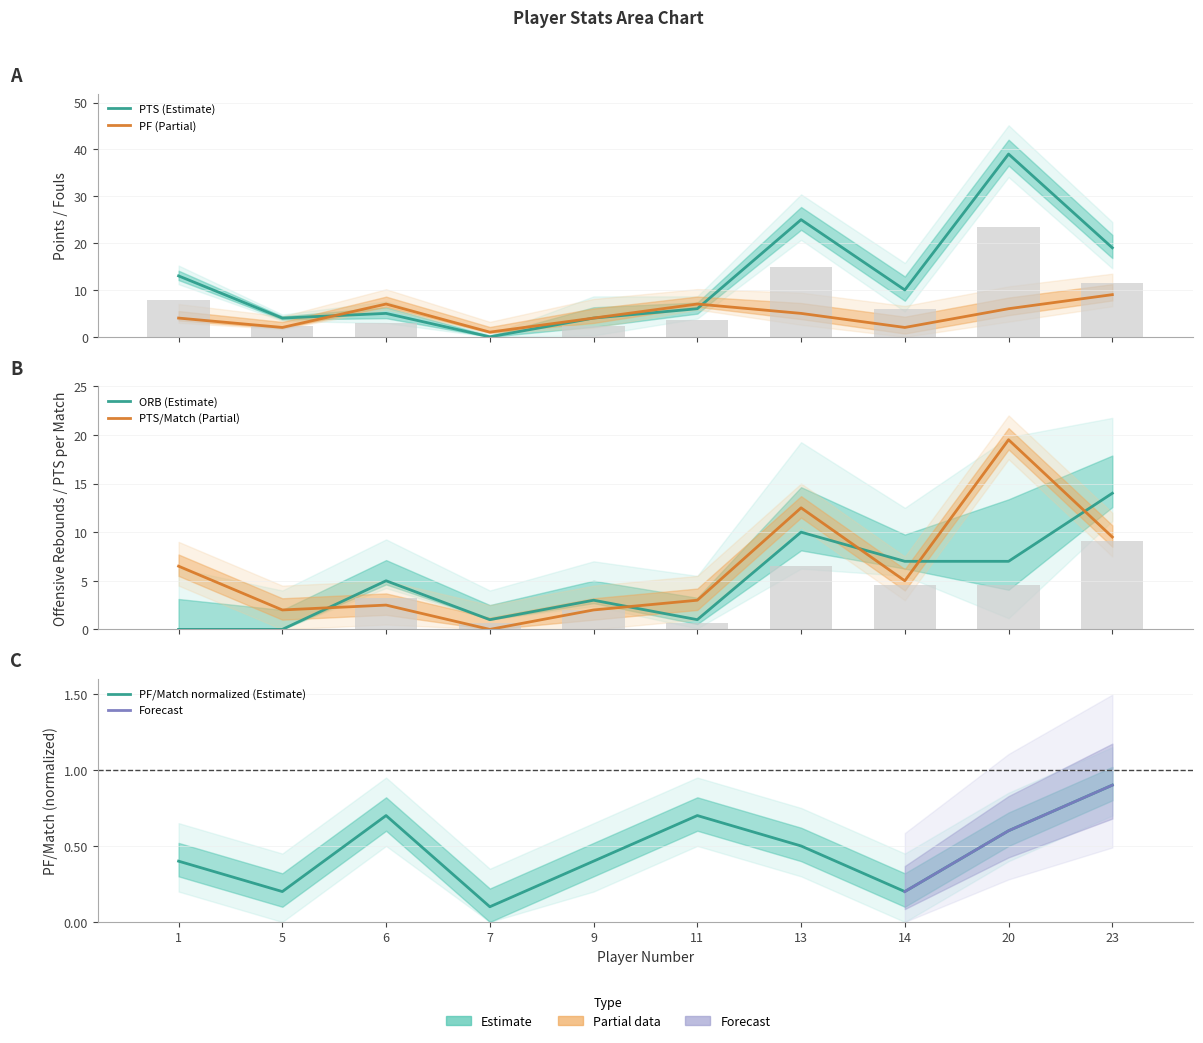

The ORB series shows -6.6 at 5. True or false?

False